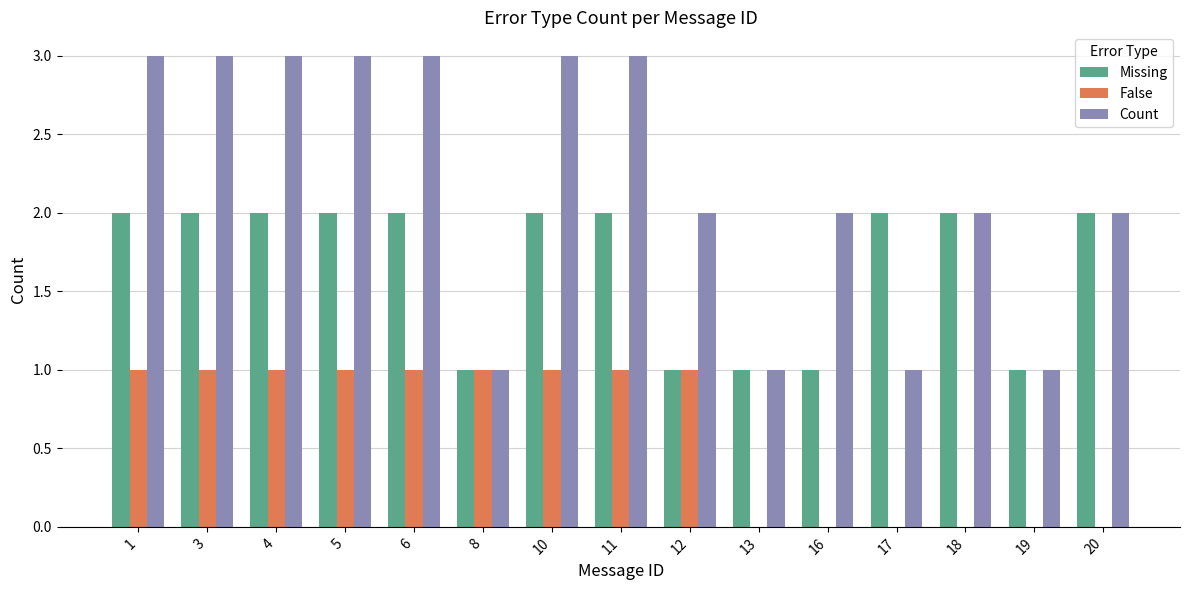

What is the greatest value displayed?

3